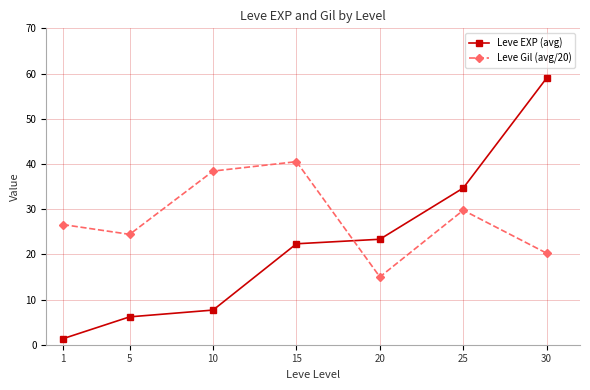

At which label does Leve EXP (avg) reach its peak?

30